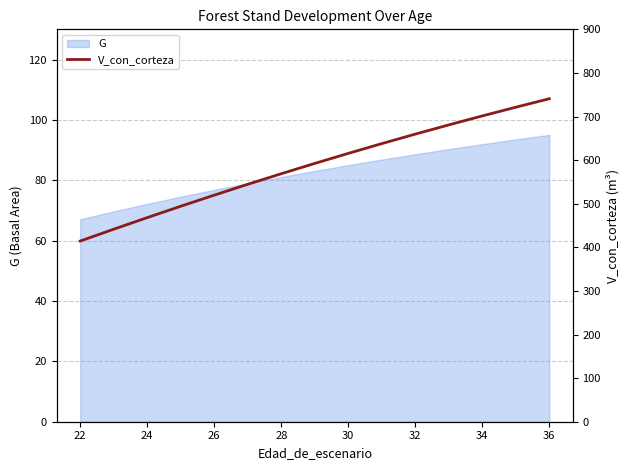

The G series shows 81.1 at 28. True or false?

True